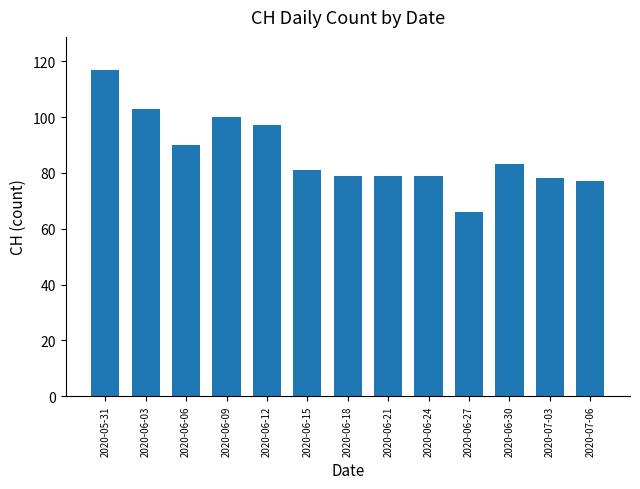

What is the maximum value shown in the chart?

117